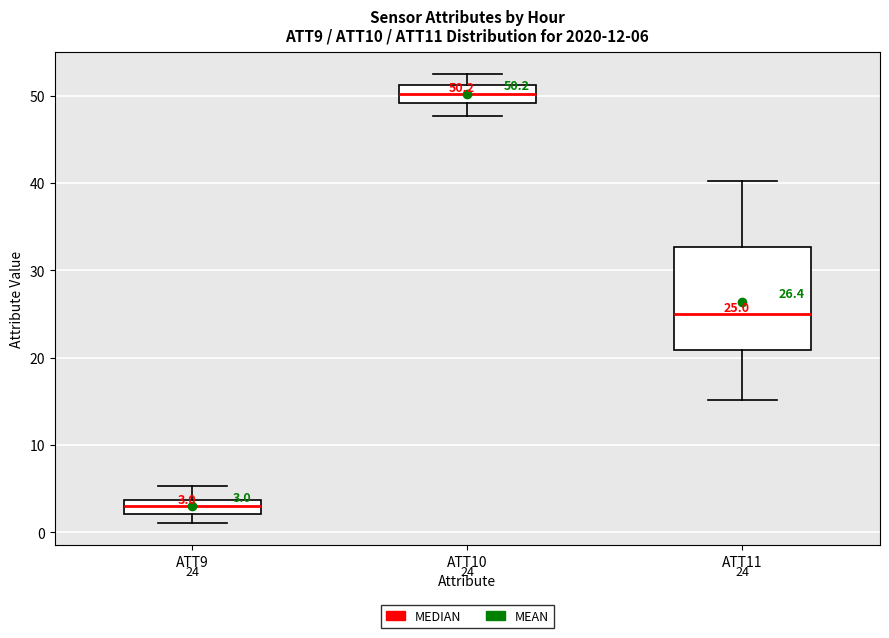

Which box is the tallest, from its lower edge to its upper edge?

ATT11